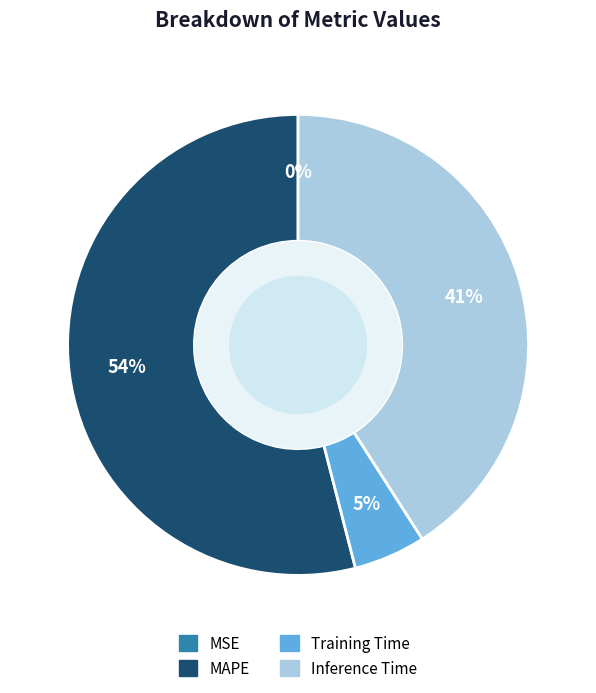

To the nearest percent, what portion does Training Time represent?

5%